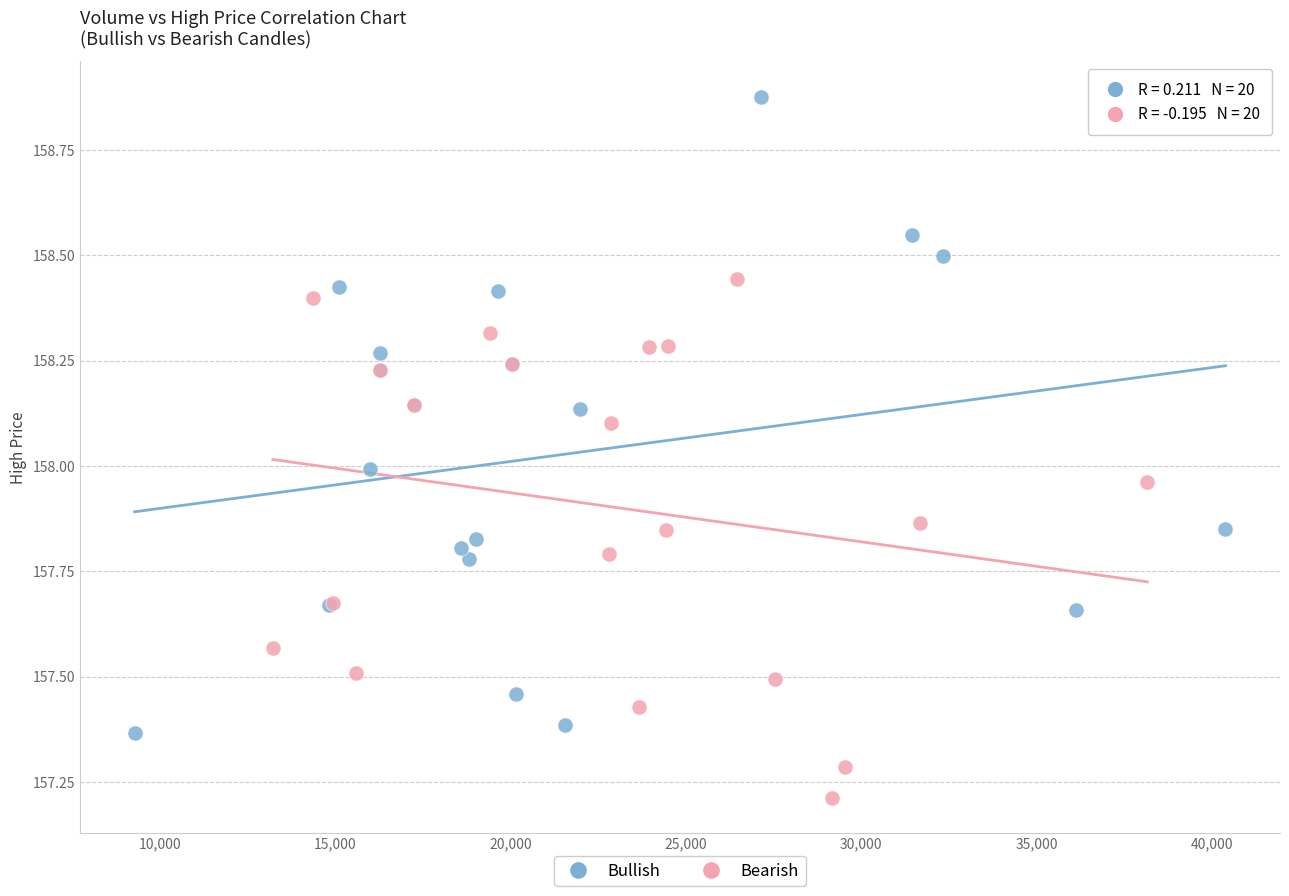

Which series reaches the maximum Y coordinate?

Bullish